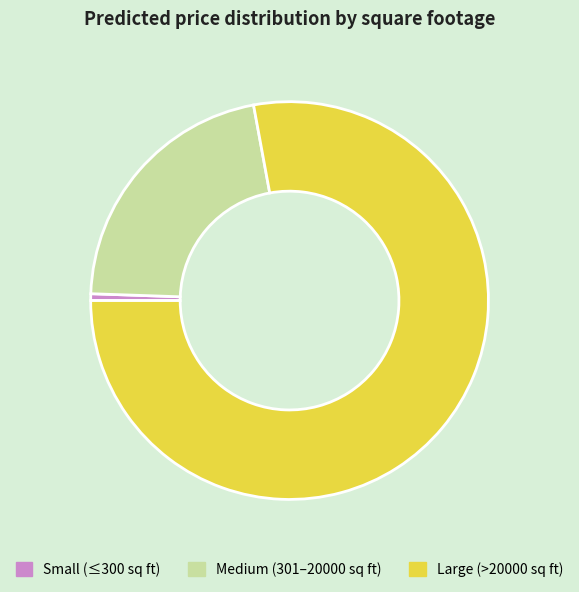

Does any single category account for the majority?

Yes